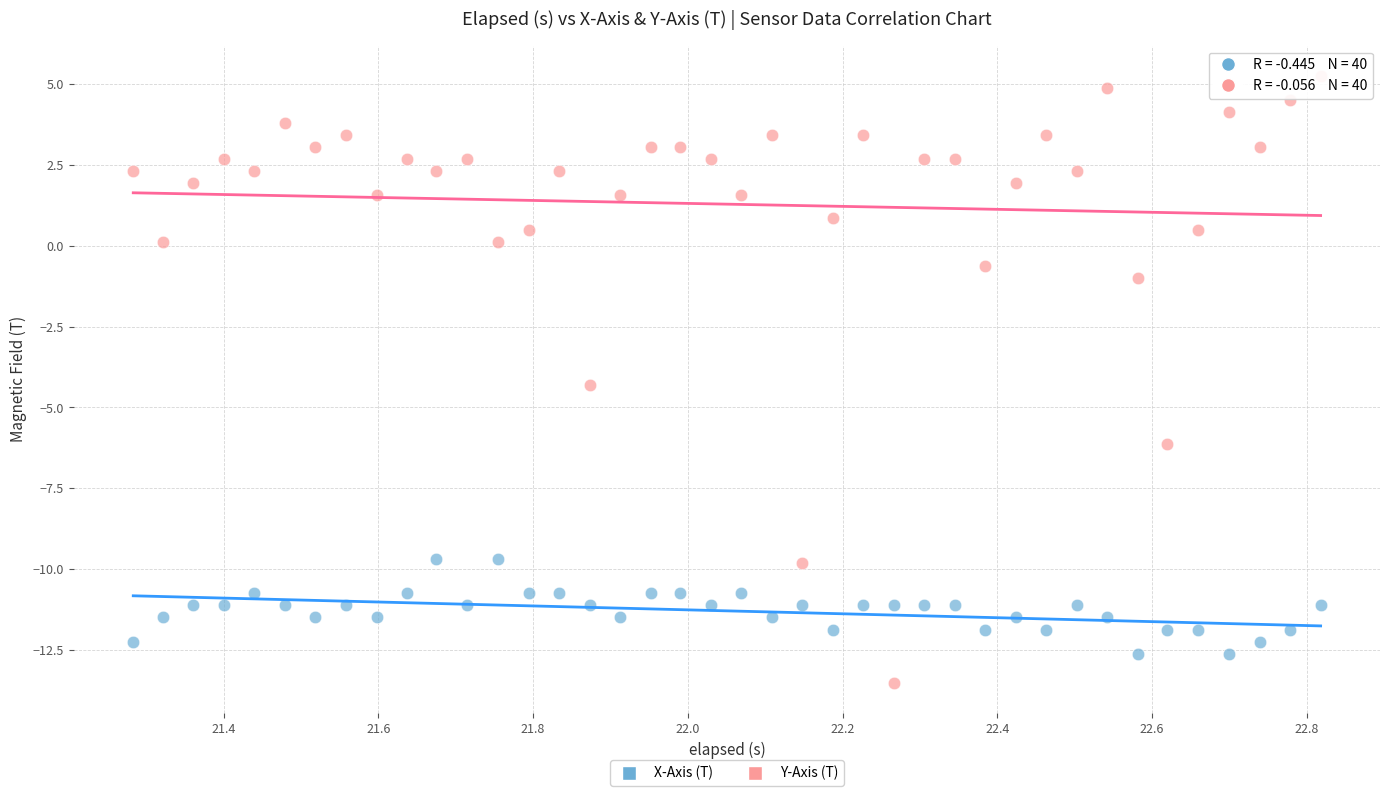

Which series reaches the maximum Y coordinate?

Y-Axis (T)